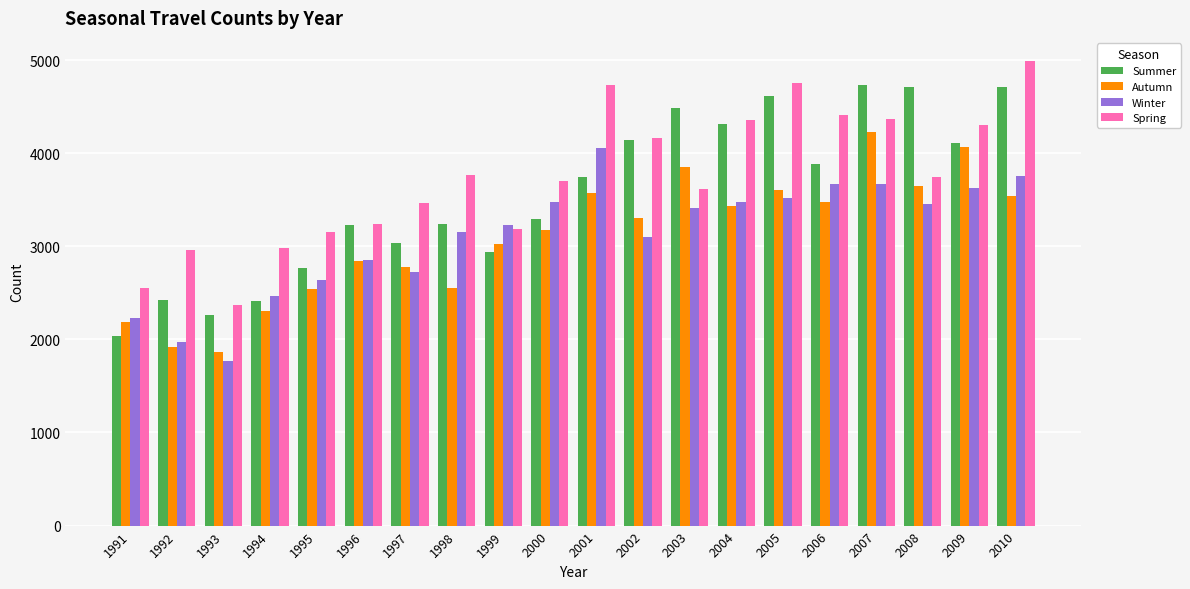

Between 1995 and 1999, which series saw the biggest shift?

Winter